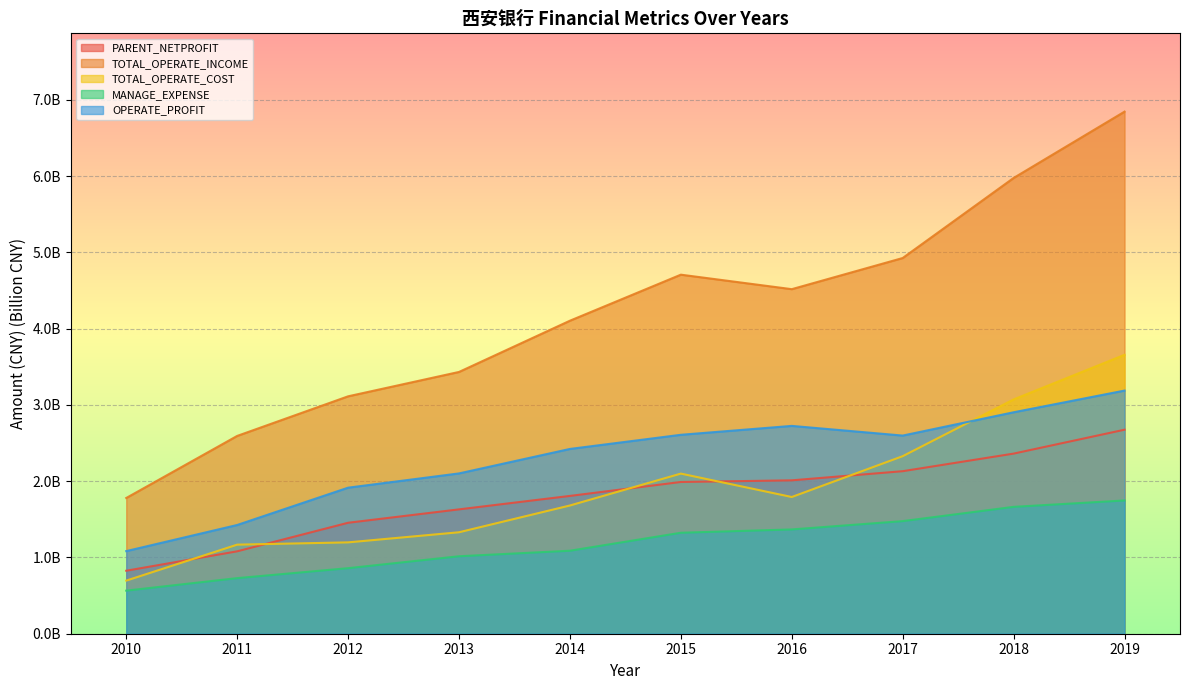

Does the chart display data point markers on the line(s)?

No